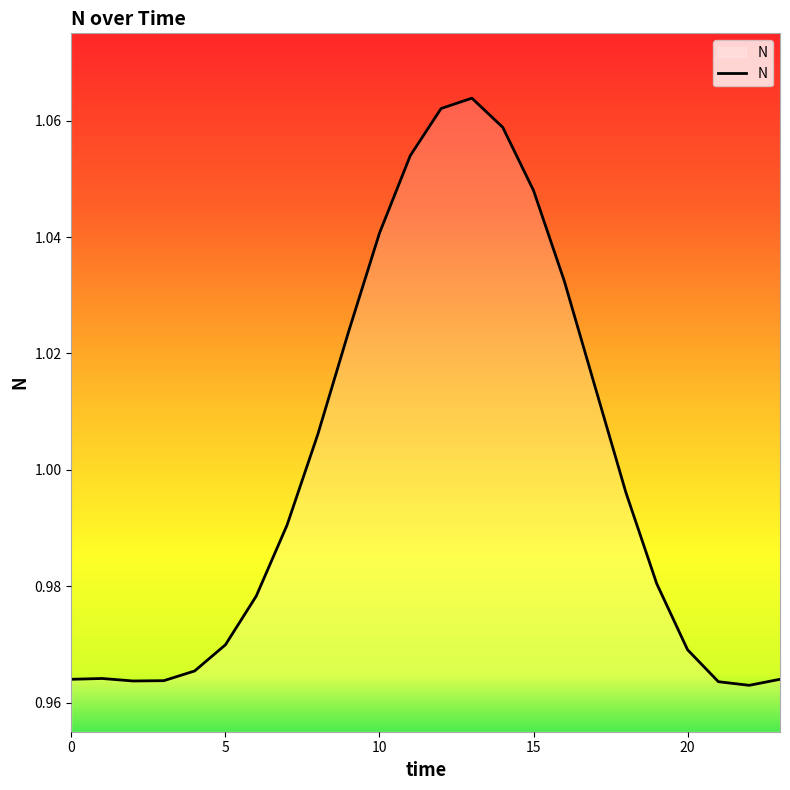

List the labels in order of value, smallest first.

22, 21, 2, 3, 0, 23, 1, 4, 20, 5, 6, 19, 7, 18, 8, 17, 9, 16, 10, 15, 11, 14, 12, 13